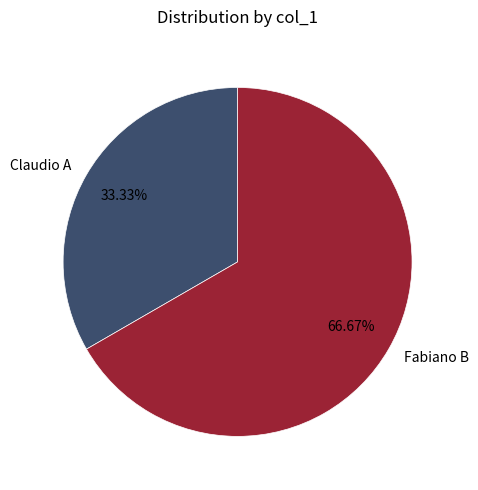

What percentage is the Fabiano B slice, to the nearest percent?

67%